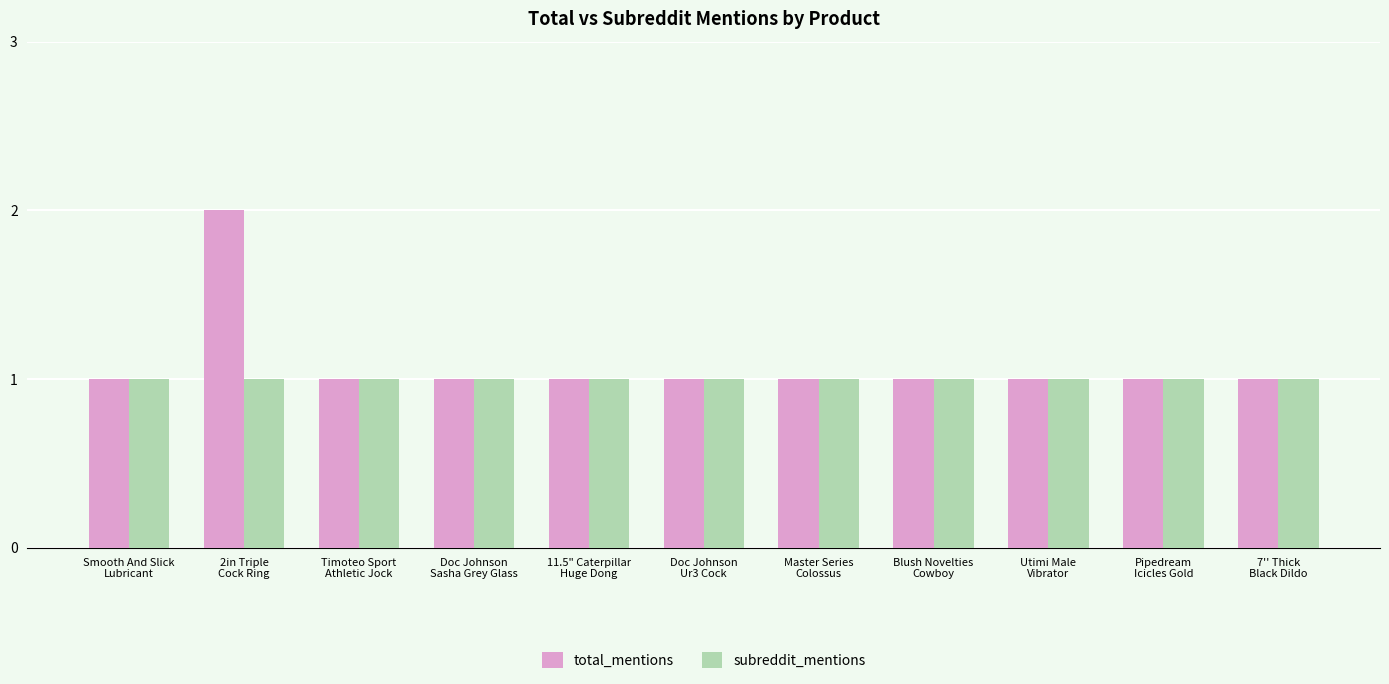

Rank the series by their maximum value, from highest to lowest.

total_mentions, subreddit_mentions